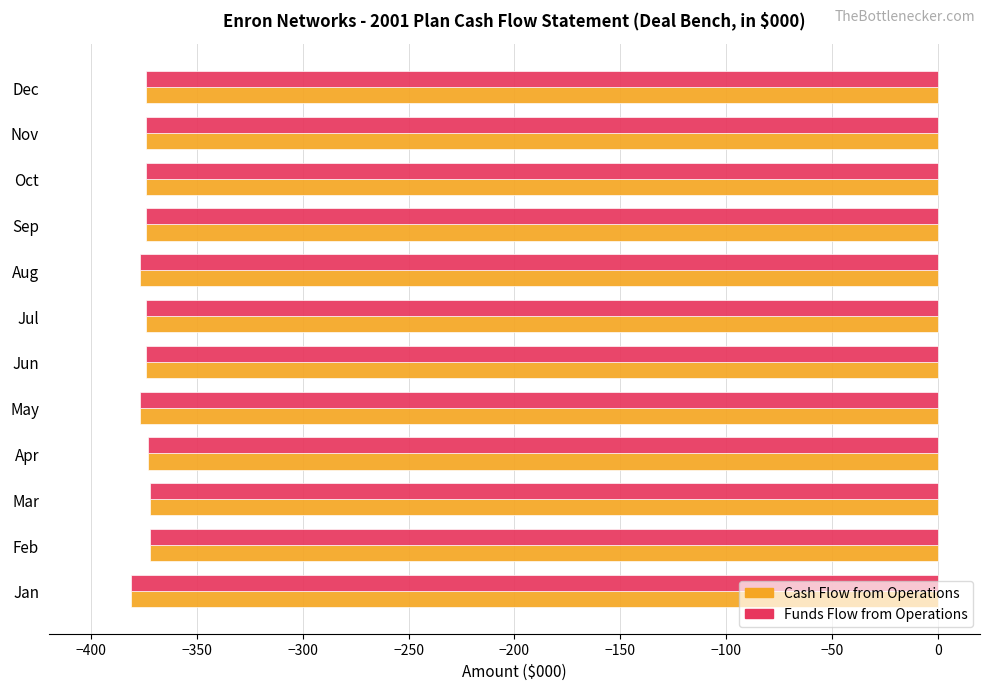

How many Cash Flow from Operations values are between -374 and -373?

7